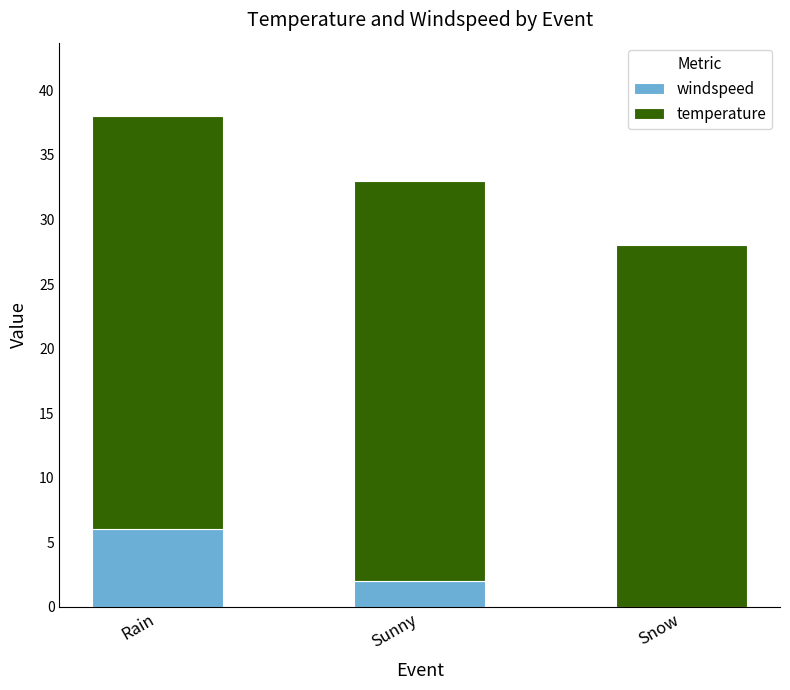

The windspeed series shows -3 at Snow. True or false?

False